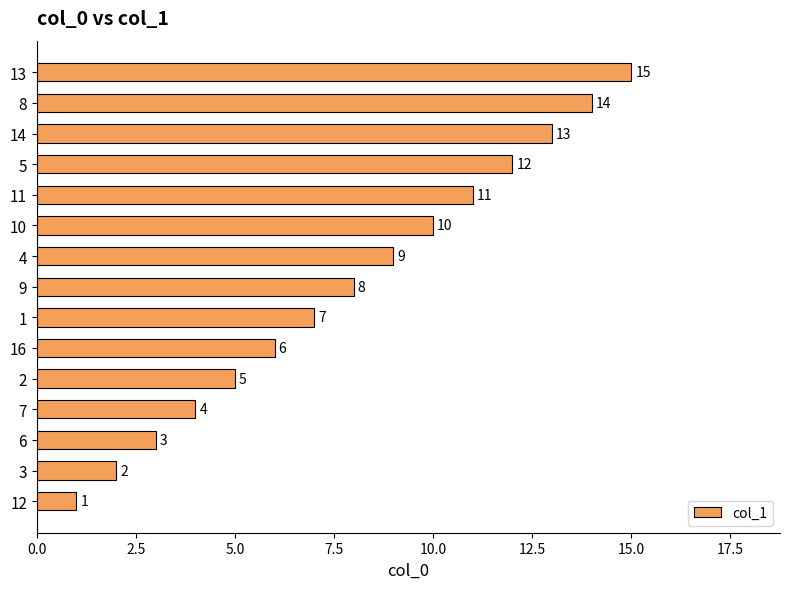

Rank the categories by value from highest to lowest.

13, 8, 14, 5, 11, 10, 4, 9, 1, 16, 2, 7, 6, 3, 12